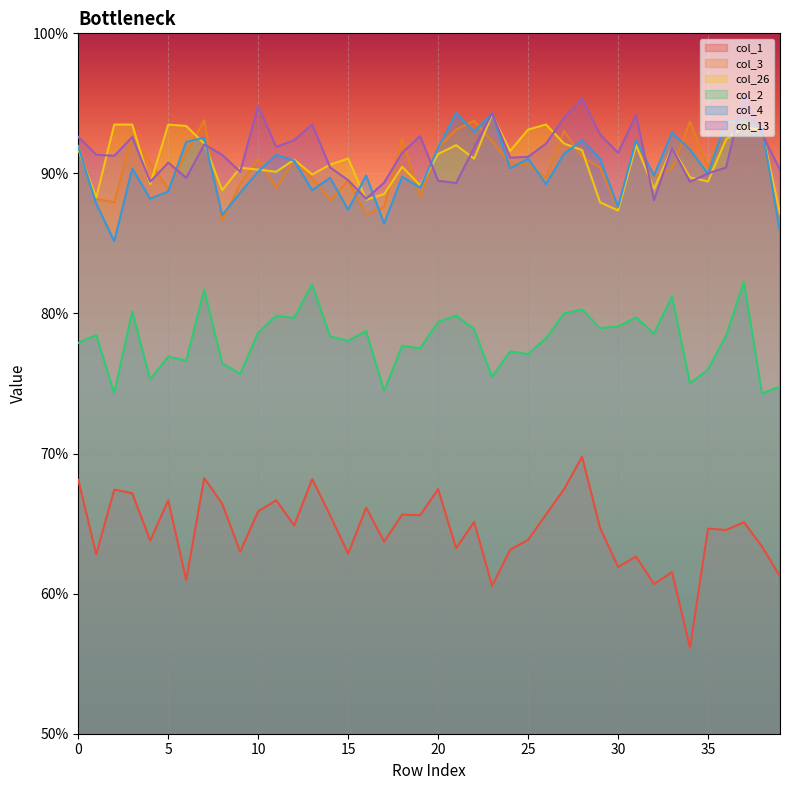

Count the col_1 values in the range 0 to 1.

40